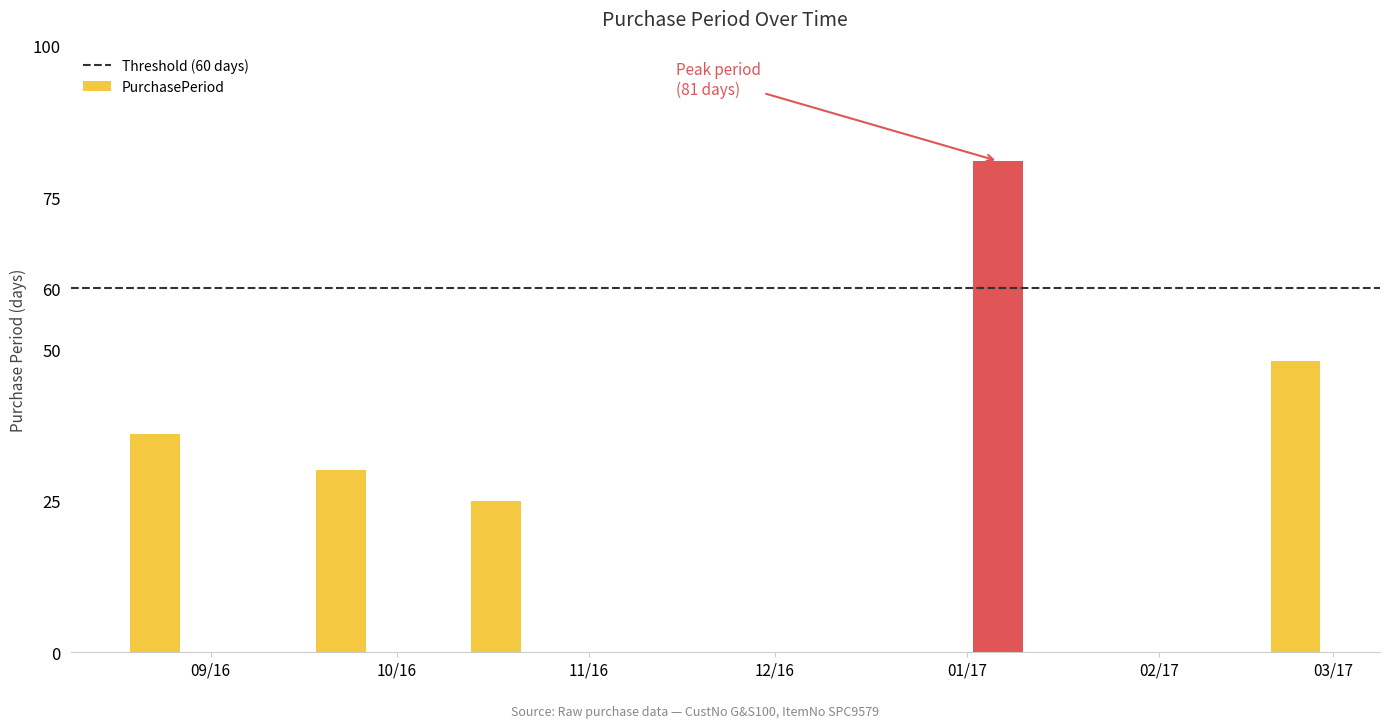

The value at 2017-01-06 is 138. True or false?

False